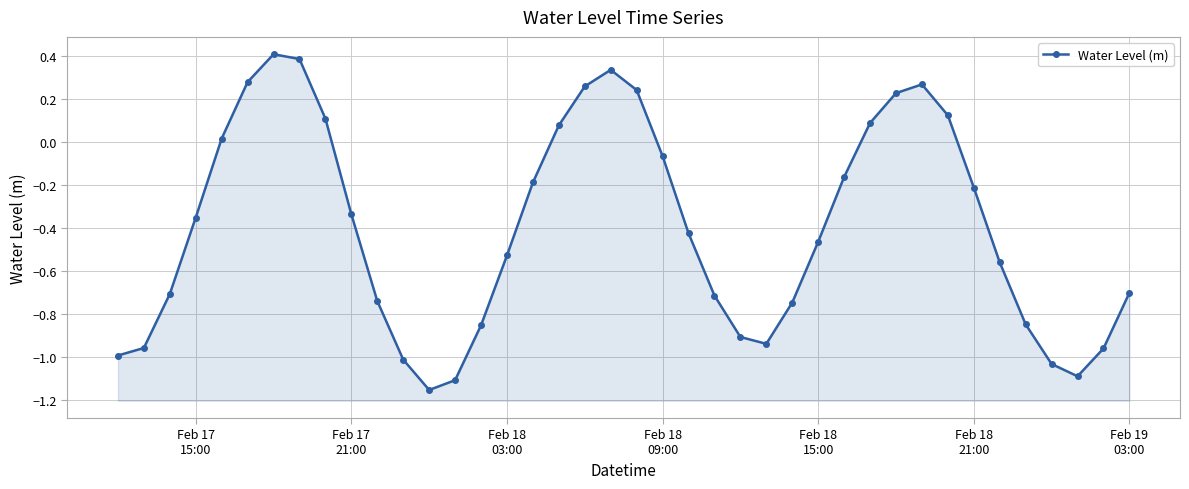

What is the sum of the values at Feb 17 15:00 and Feb 17 21:00?

-0.7